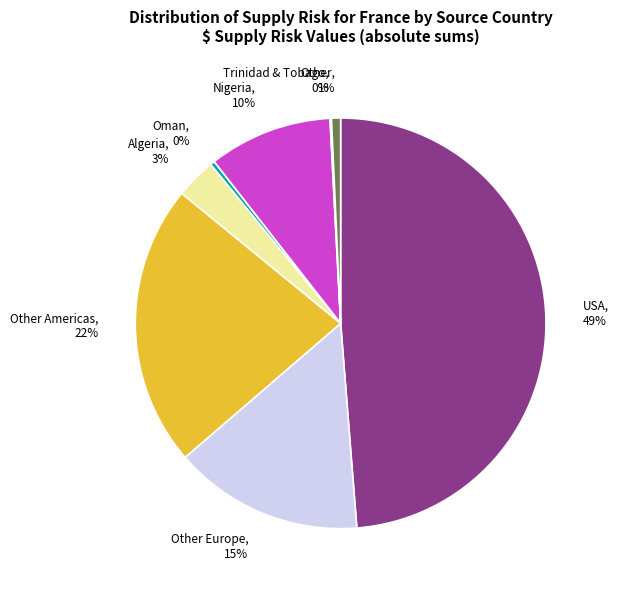

Which slice is the largest?

USA